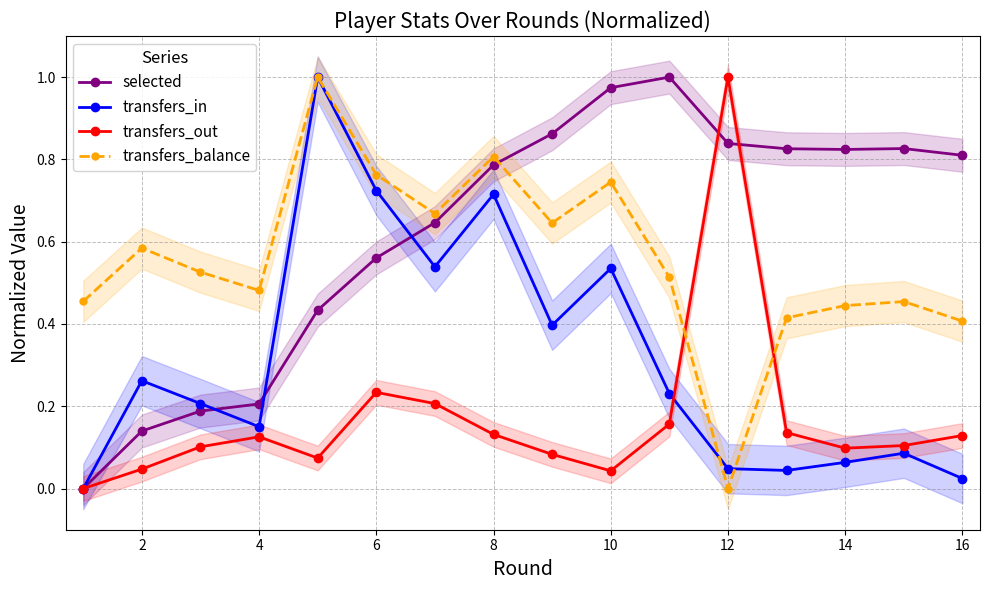

Is the value of transfers_balance at 10 greater than the value of transfers_in at 2?

Yes